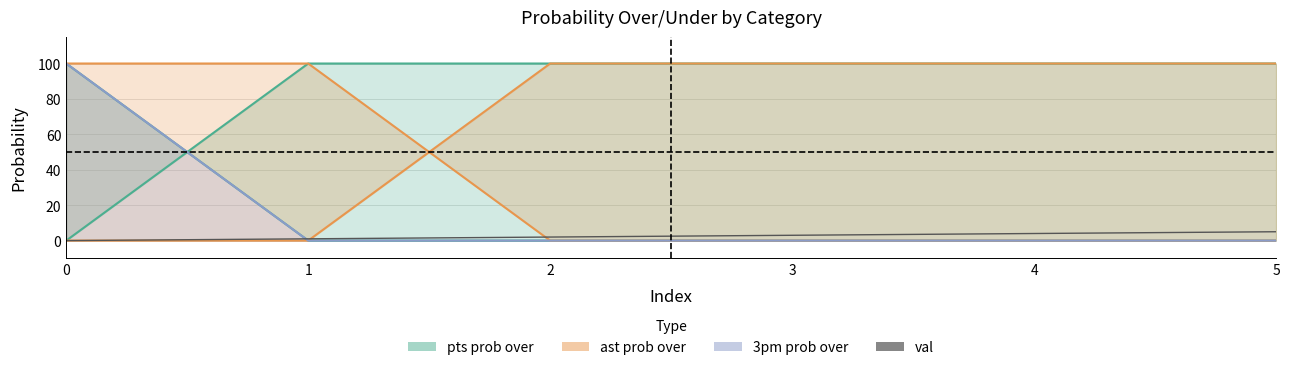

List the labels in order of value, largest first.

5, 4, 3, 2, 1, 0